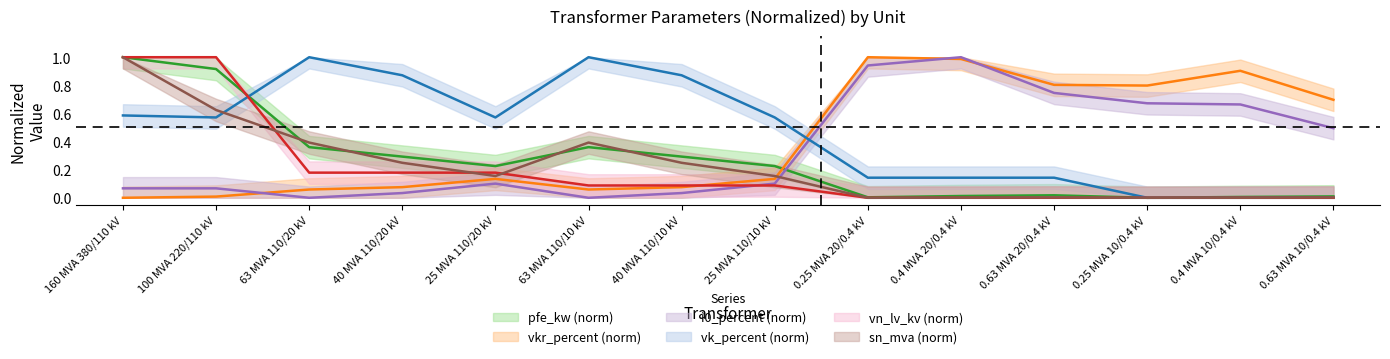

What are all the series names shown in the legend?

pfe_kw, vkr_percent, i0_percent, sn_mva, vk_percent, vn_lv_kv